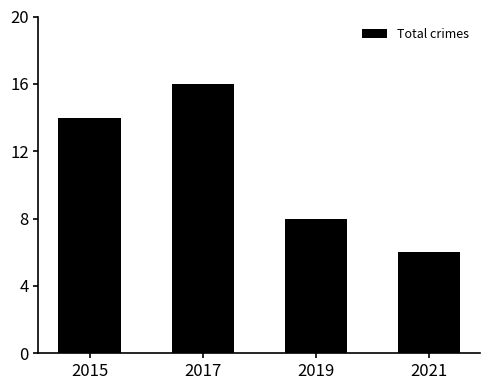

What is the change in value from 2015 to 2021?

-8